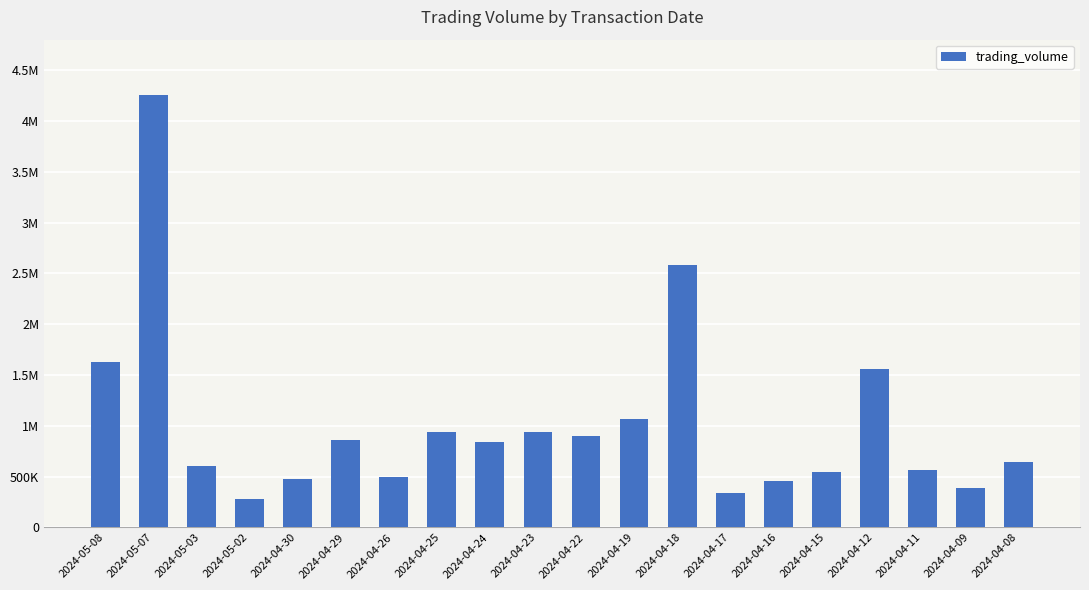

Is it true that the value at 2024-04-29 is 856790?

True